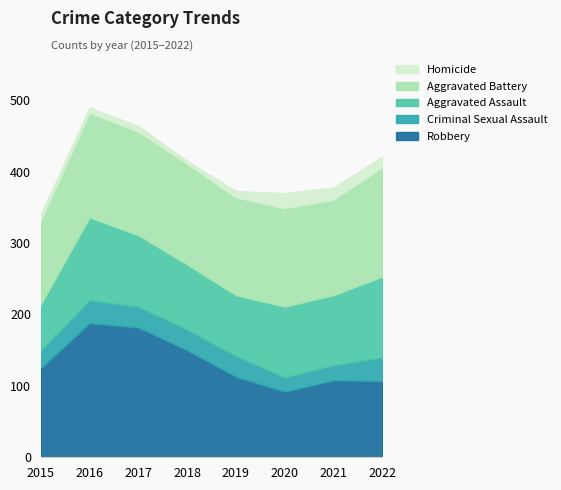

Is the value of Aggravated Battery at 2022 greater than the value of Robbery at 2021?

Yes